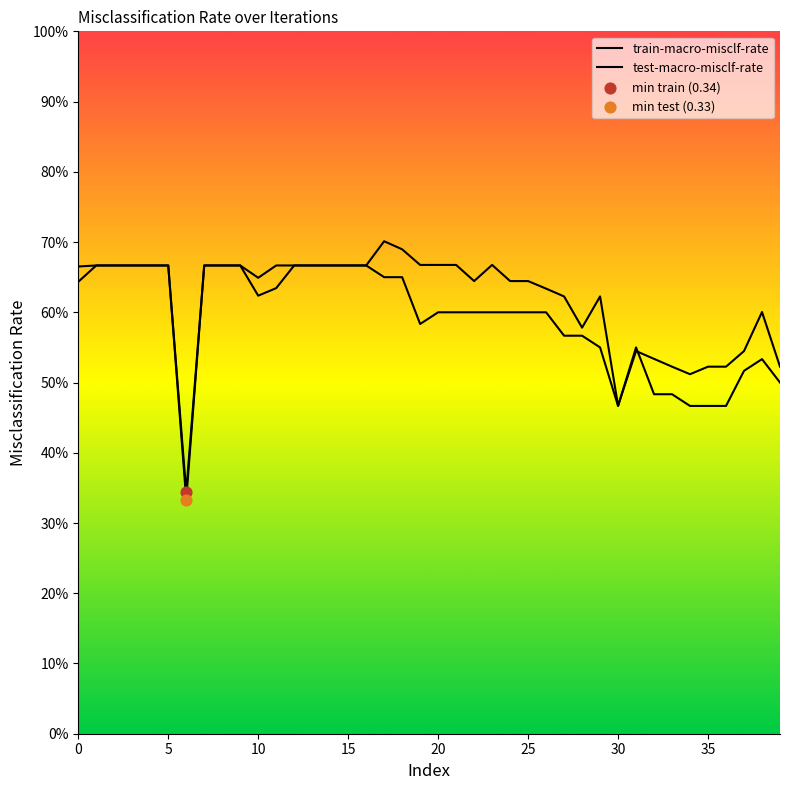

Which series contains the lowest Y value?

test-macro-misclf-rate